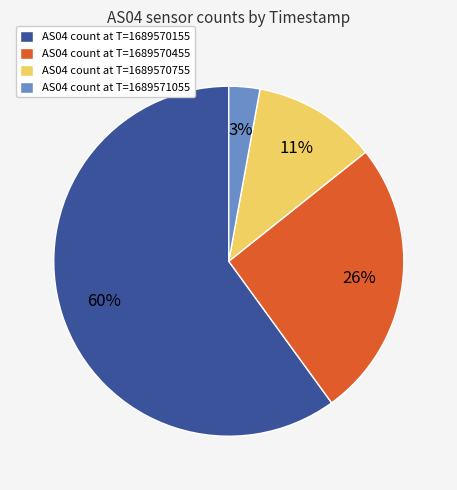

How many slices are in this pie chart?

4